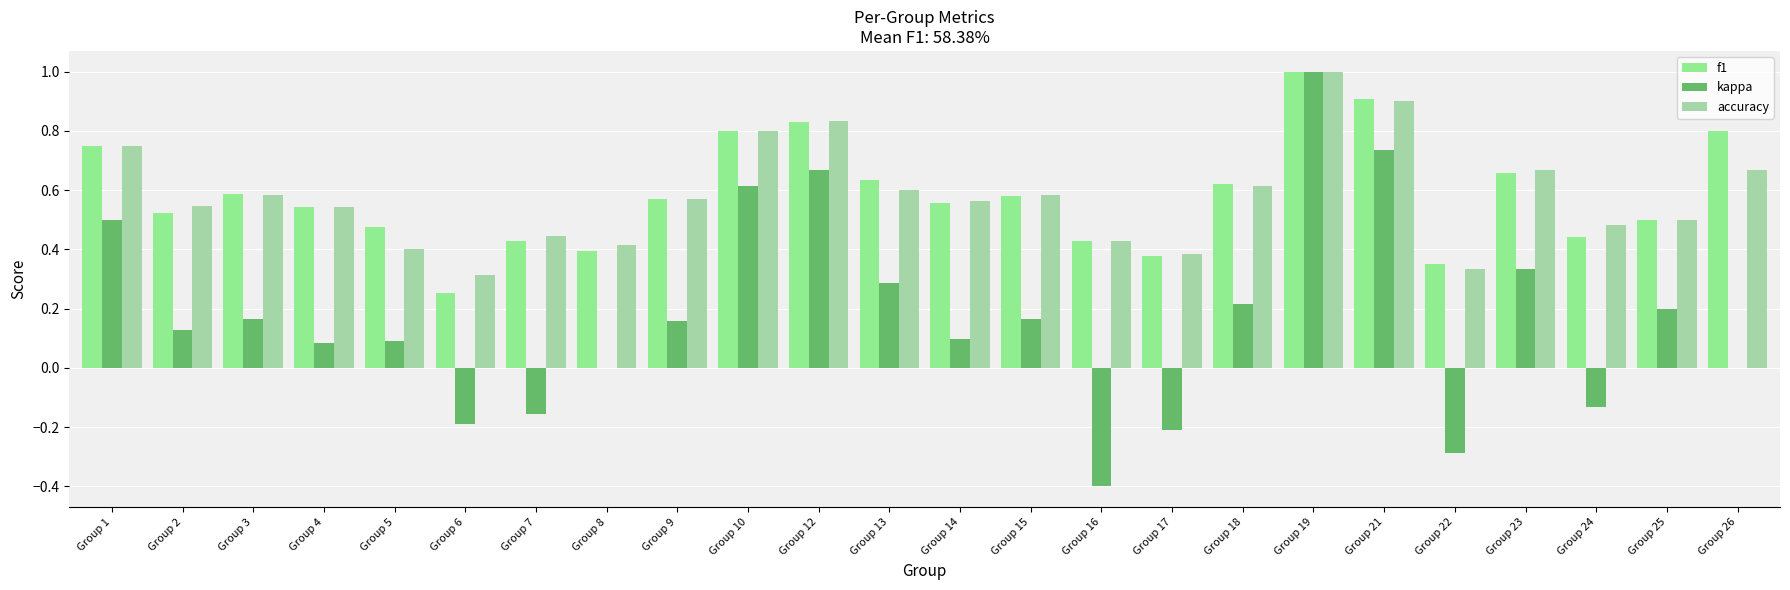

Which category has the lowest value across all series?

Group 16